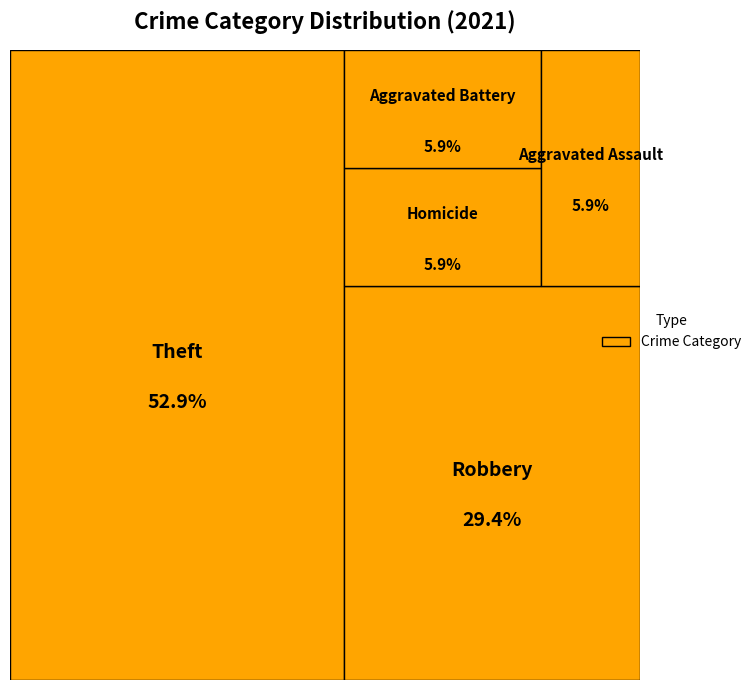

The Aggravated Assault slice represents 6% of the pie. True or false?

True